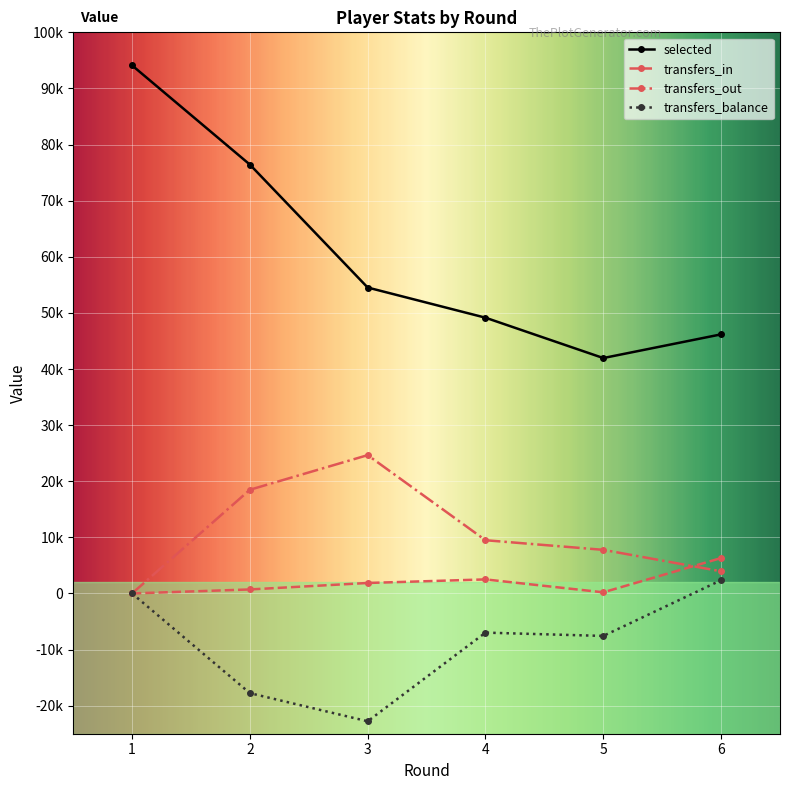

Reading right to left, transcribe all the data shown in this chart.

selected: 6=46173	5=41952	4=49143	3=54519	2=76431	1=94110
transfers_in: 6=6307	5=200	4=2502	3=1865	2=713	1=0
transfers_out: 6=3945	5=7772	4=9485	3=24648	2=18479	1=0
transfers_balance: 6=2362	5=-7572	4=-6983	3=-22783	2=-17766	1=0